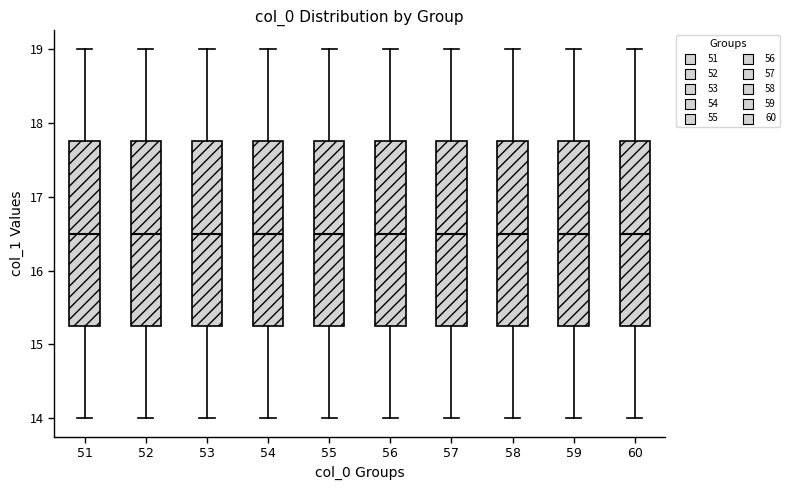

Reading left to right, read every box against the y-axis: the position of its median line, the range the box covers, and the ends of its whiskers. The values are not printed on the chart, so give them approximately, as read against the axis.

51: median 16.5, box 15.3 to 17.8, whiskers 14.0 to 19.0
52: median 16.5, box 15.3 to 17.8, whiskers 14.0 to 19.0
53: median 16.5, box 15.3 to 17.8, whiskers 14.0 to 19.0
54: median 16.5, box 15.3 to 17.8, whiskers 14.0 to 19.0
55: median 16.5, box 15.3 to 17.8, whiskers 14.0 to 19.0
56: median 16.5, box 15.3 to 17.8, whiskers 14.0 to 19.0
57: median 16.5, box 15.3 to 17.8, whiskers 14.0 to 19.0
58: median 16.5, box 15.3 to 17.8, whiskers 14.0 to 19.0
59: median 16.5, box 15.3 to 17.8, whiskers 14.0 to 19.0
60: median 16.5, box 15.3 to 17.8, whiskers 14.0 to 19.0